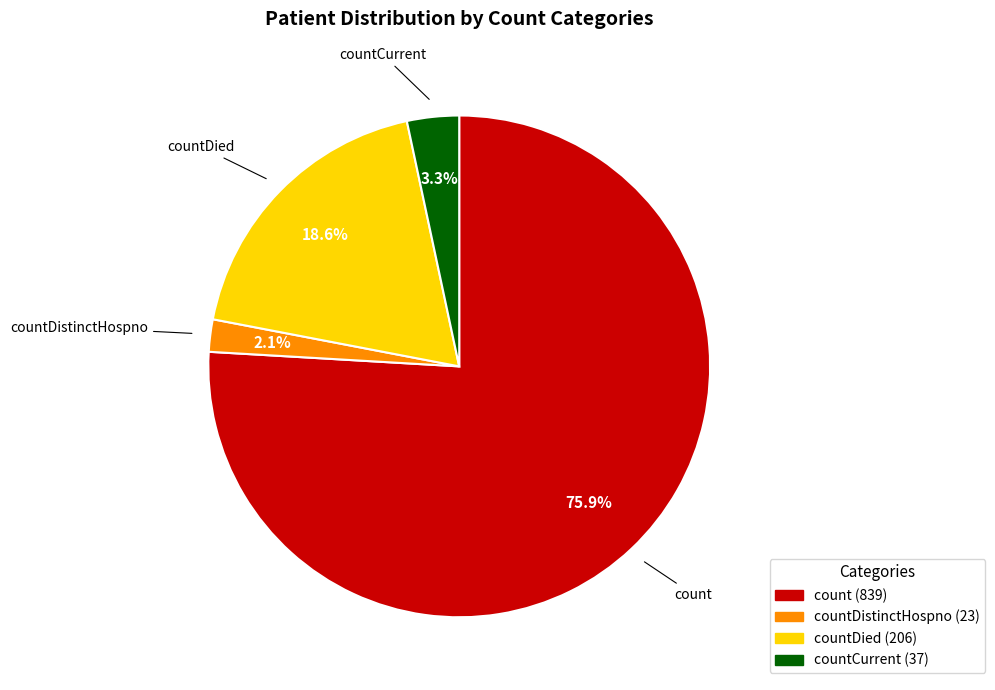

To the nearest percent, what is the average slice percentage?

25%